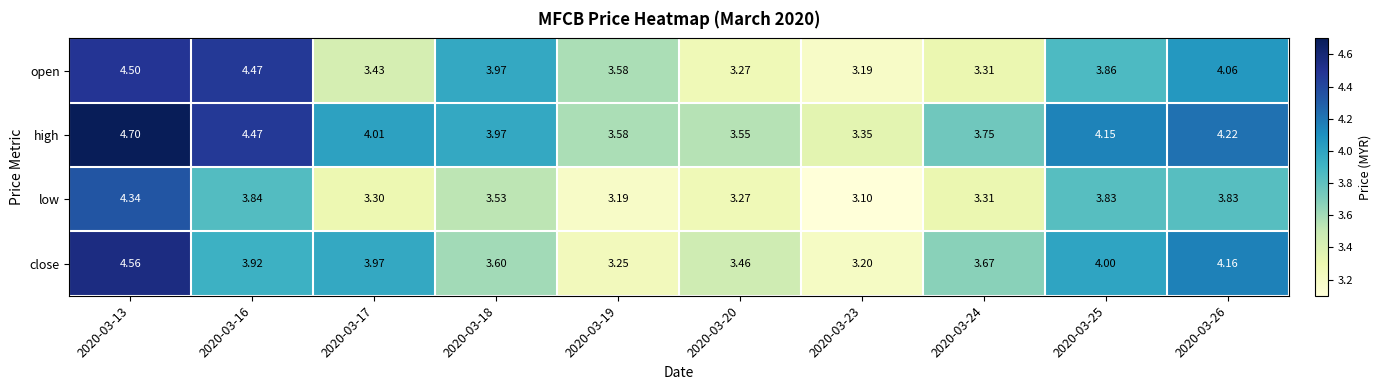

Which series has the widest spread of values?

close